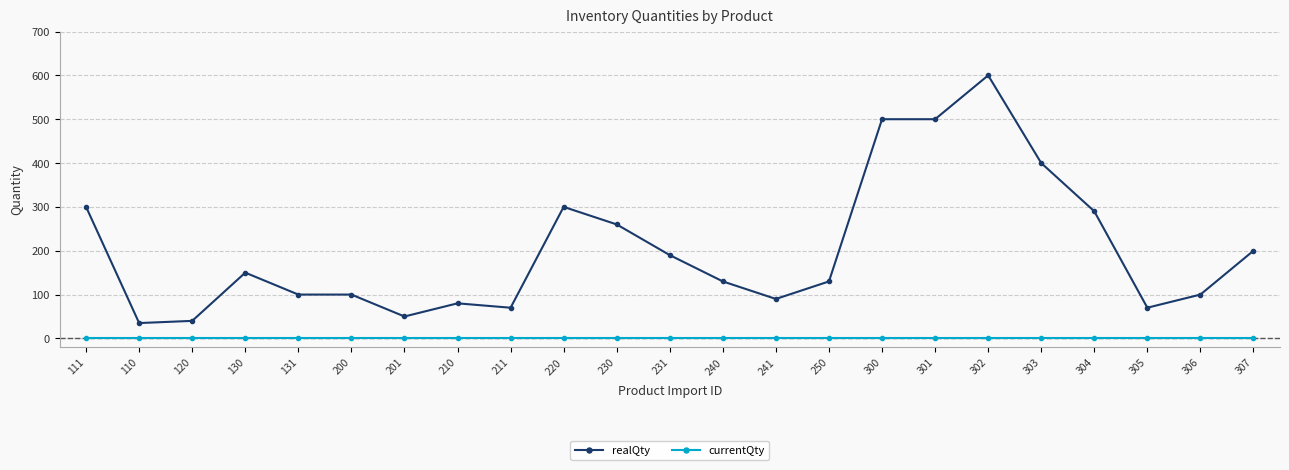

Is this an area chart (filled region under the line)?

No